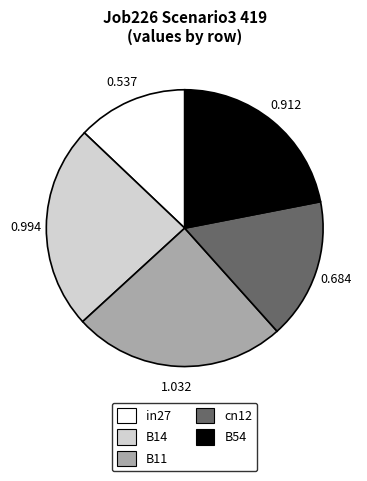

Count the number of slices in the pie.

5